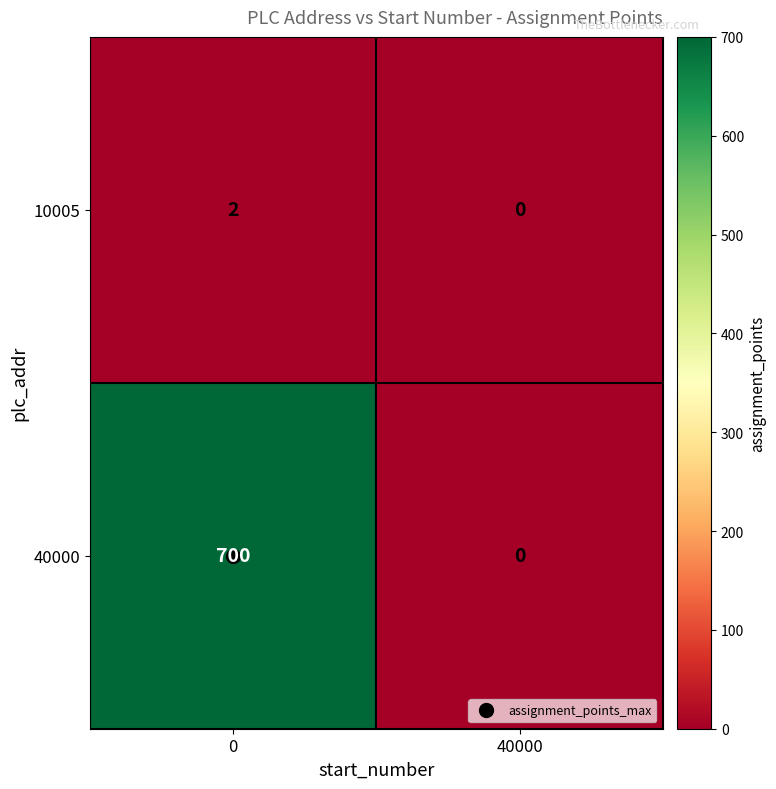

Is it true that 40000 equals 700 at 0?

True